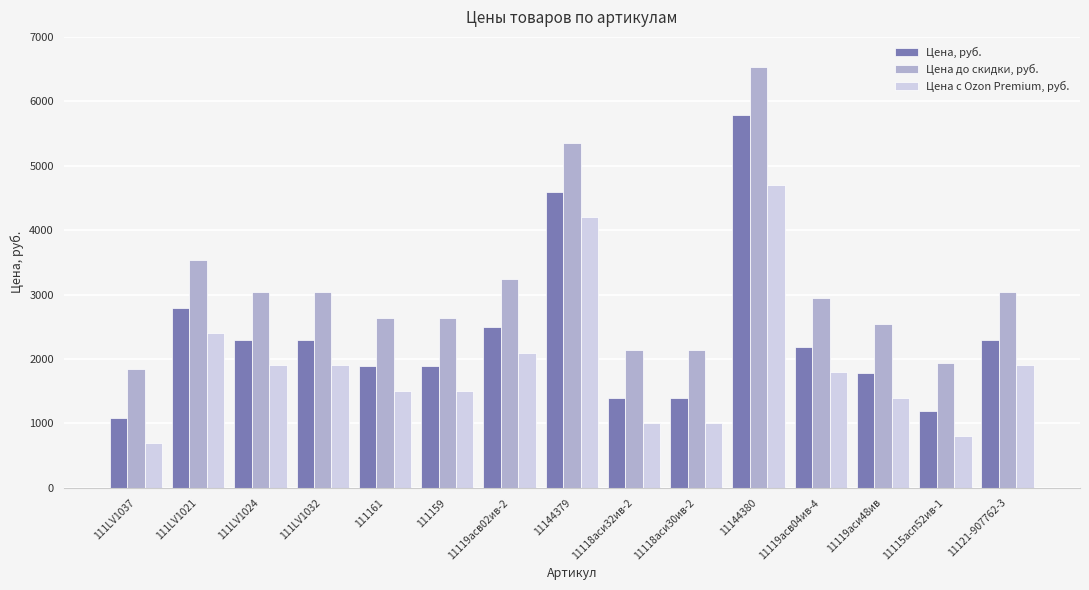

What is the difference between the highest and lowest values at 111159?

1140